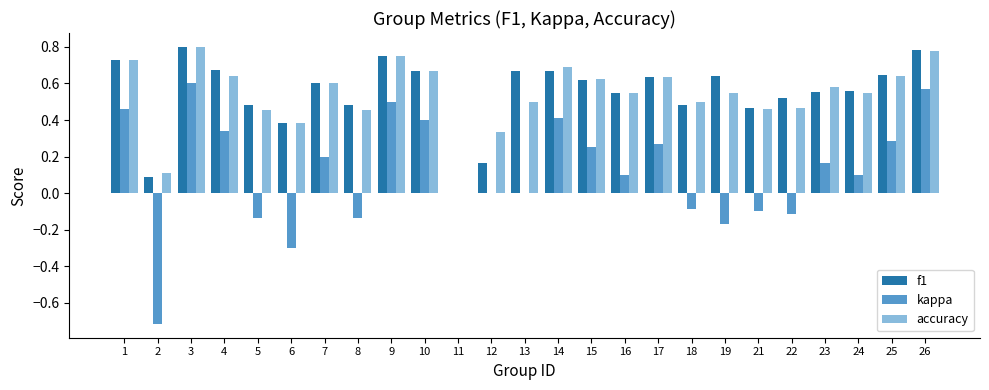

Is the value of f1 at 17 greater than the value of kappa at 19?

Yes